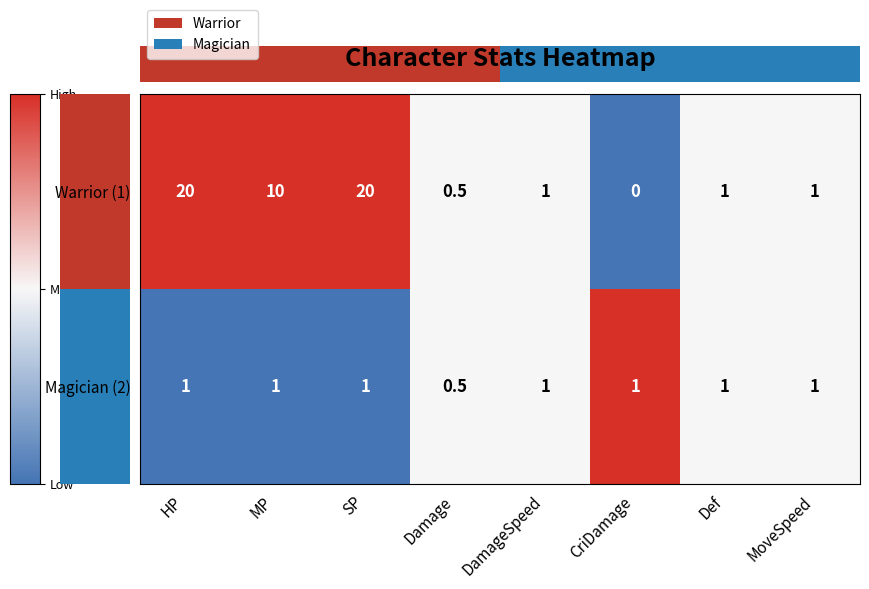

At how many categories does at least one series exceed 0?

8